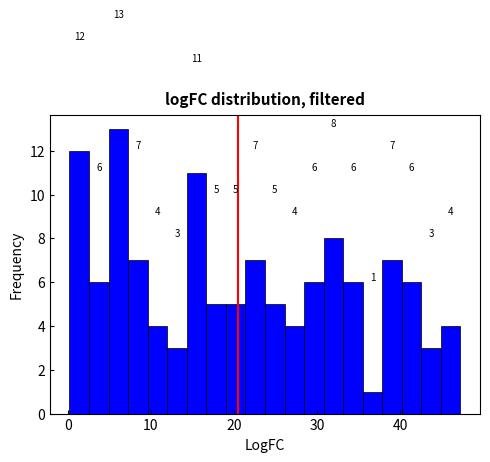

Around what value on the x-axis is the tallest bar? Give the approximate position of its centre, as read against the axis.

6